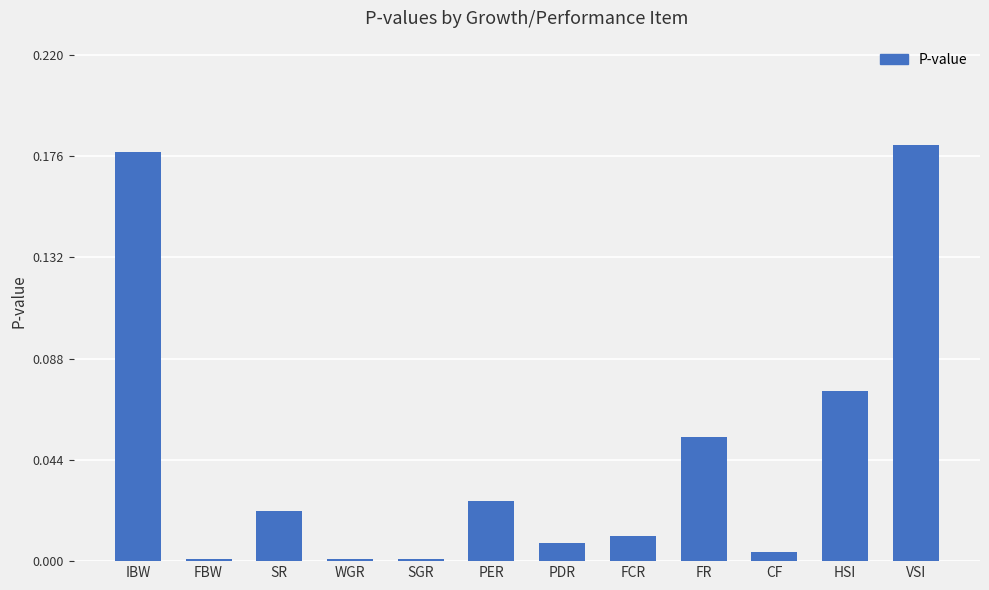

What is the label of the 9th bar from the left?

FR